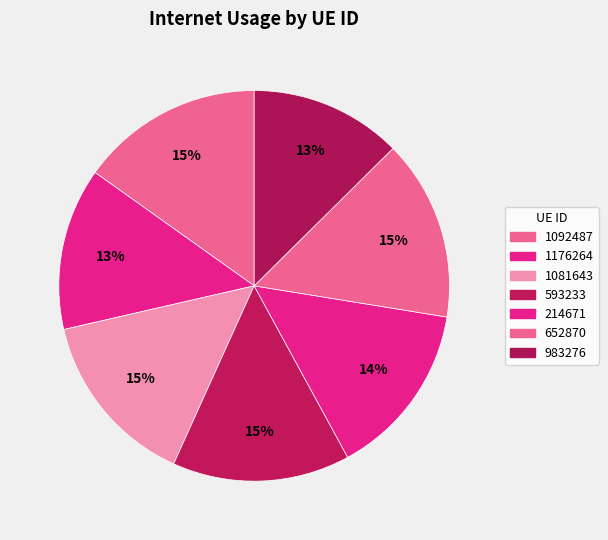

Is it true that 983276 is 13% of the pie?

True